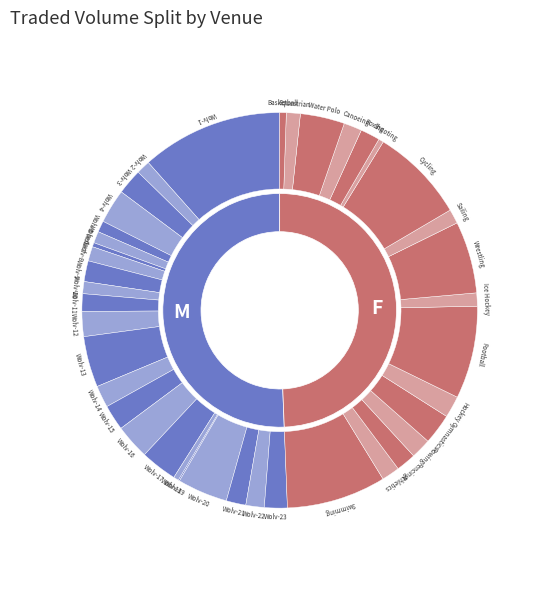

To the nearest percent, what is the difference between the largest and smallest slice percentages?

6%